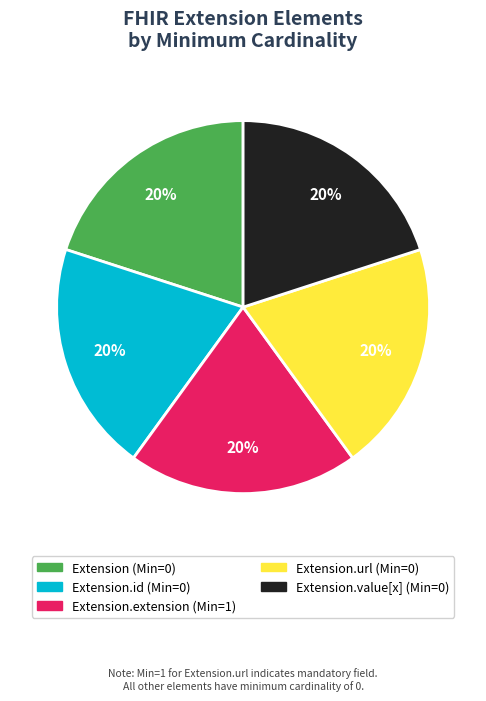

Is there any slice that represents more than half of the pie?

No